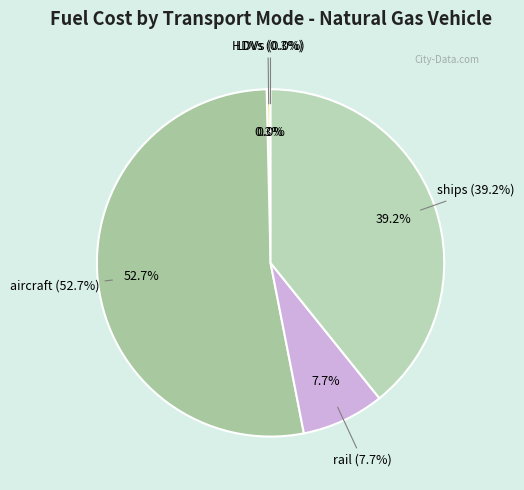

What is the change in value from HDVs to rail?

+318212.0